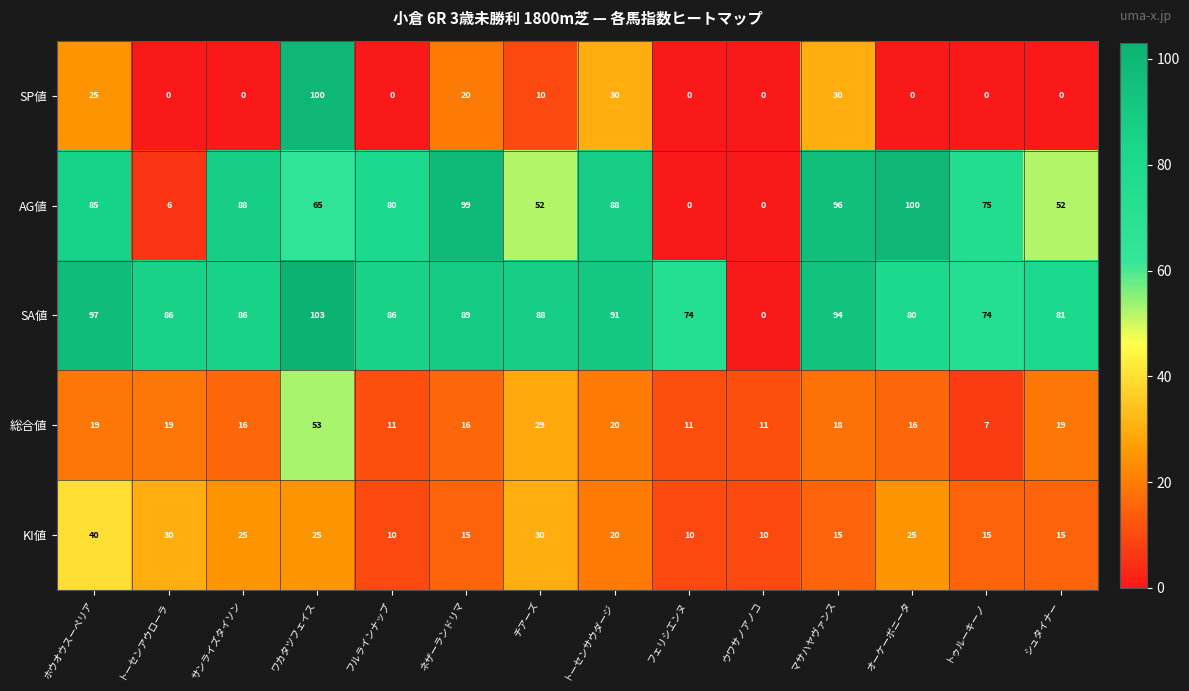

At シュタイナー, list the series in order from largest to smallest.

SA値, AG値, 総合値, KI値, SP値